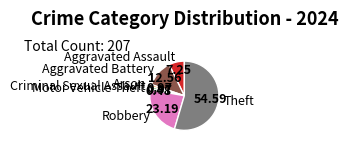

Between Aggravated Battery and Motor Vehicle Theft, which is larger?

Aggravated Battery